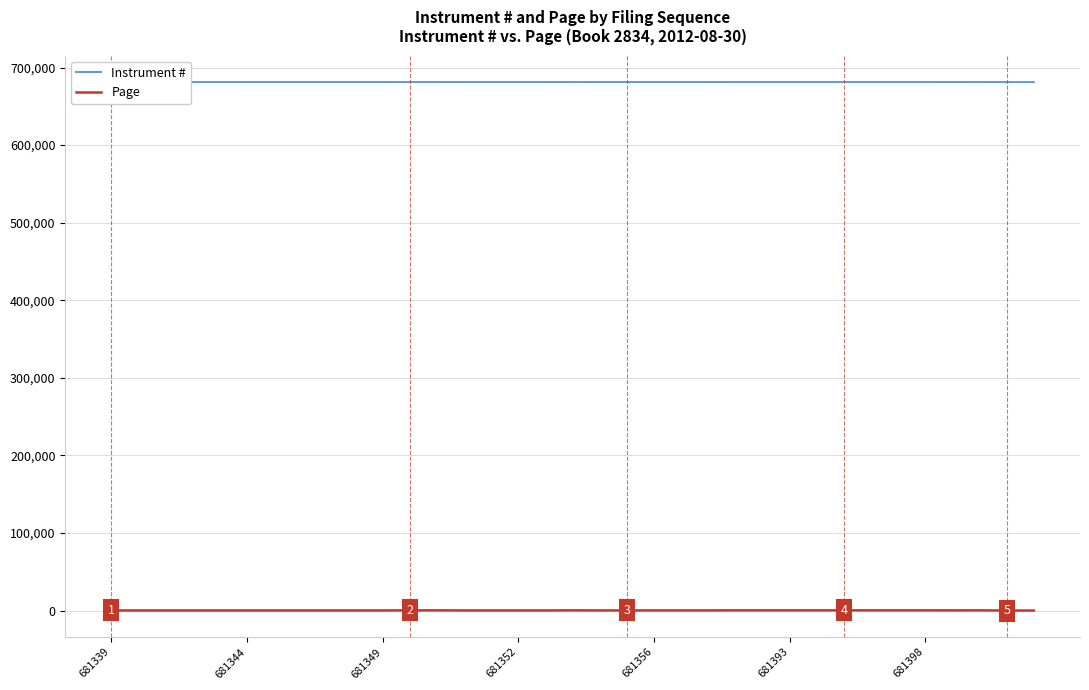

What is the average value of the Instrument # series?

681362